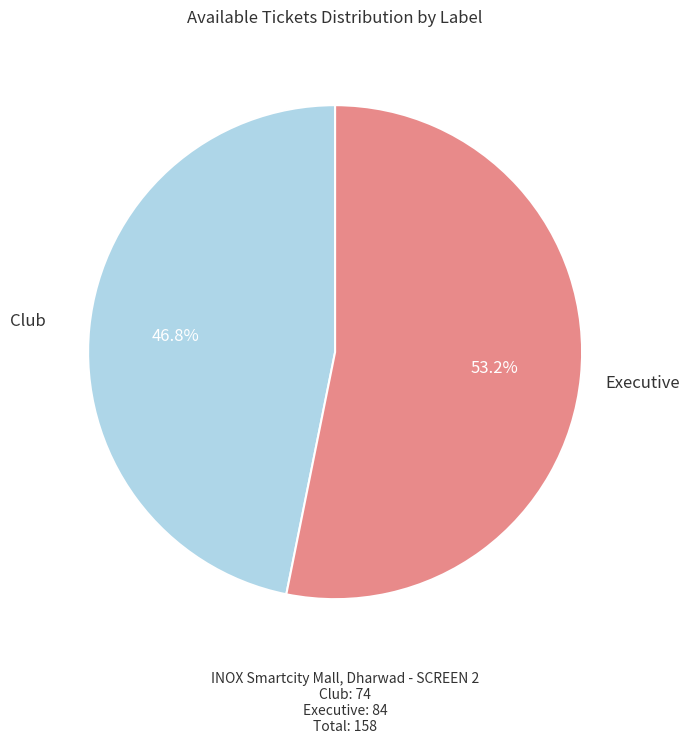

Is there any slice that represents more than half of the pie?

Yes